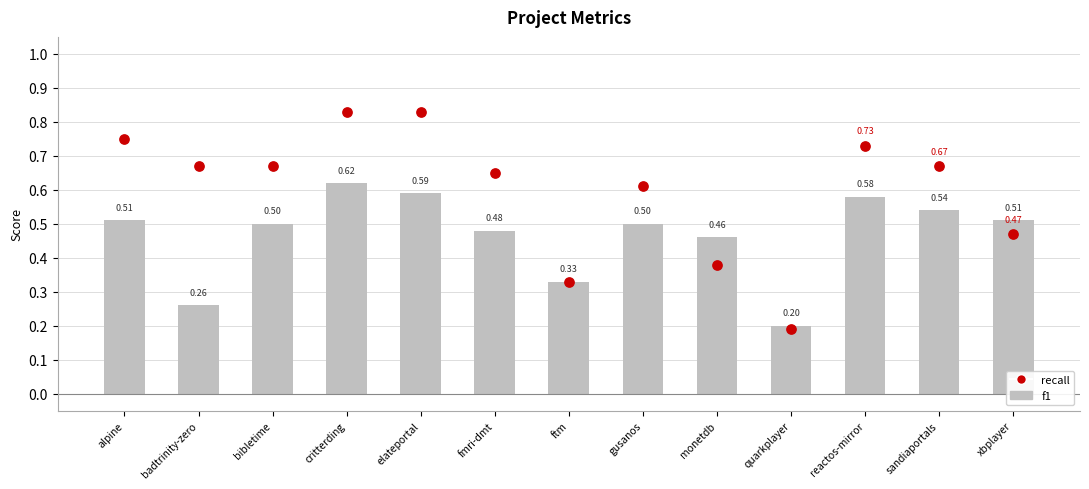

Is the value of f1 at gusanos greater than the value of recall at critterding?

No